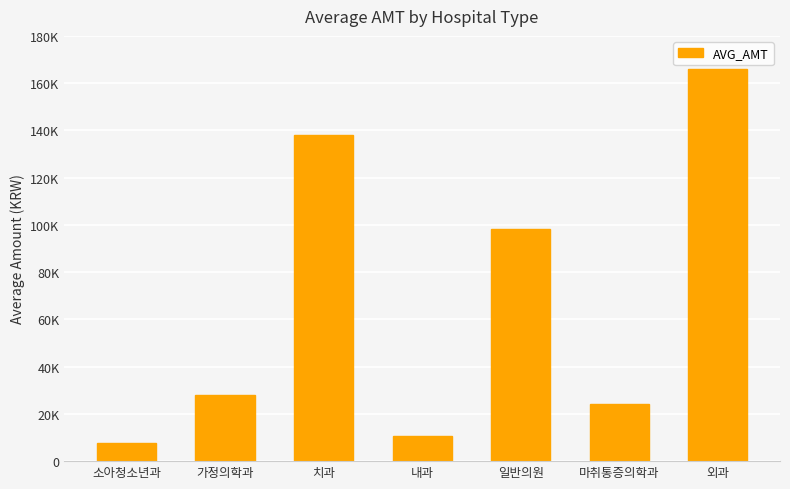

Which label corresponds to the smallest value in the chart?

소아청소년과